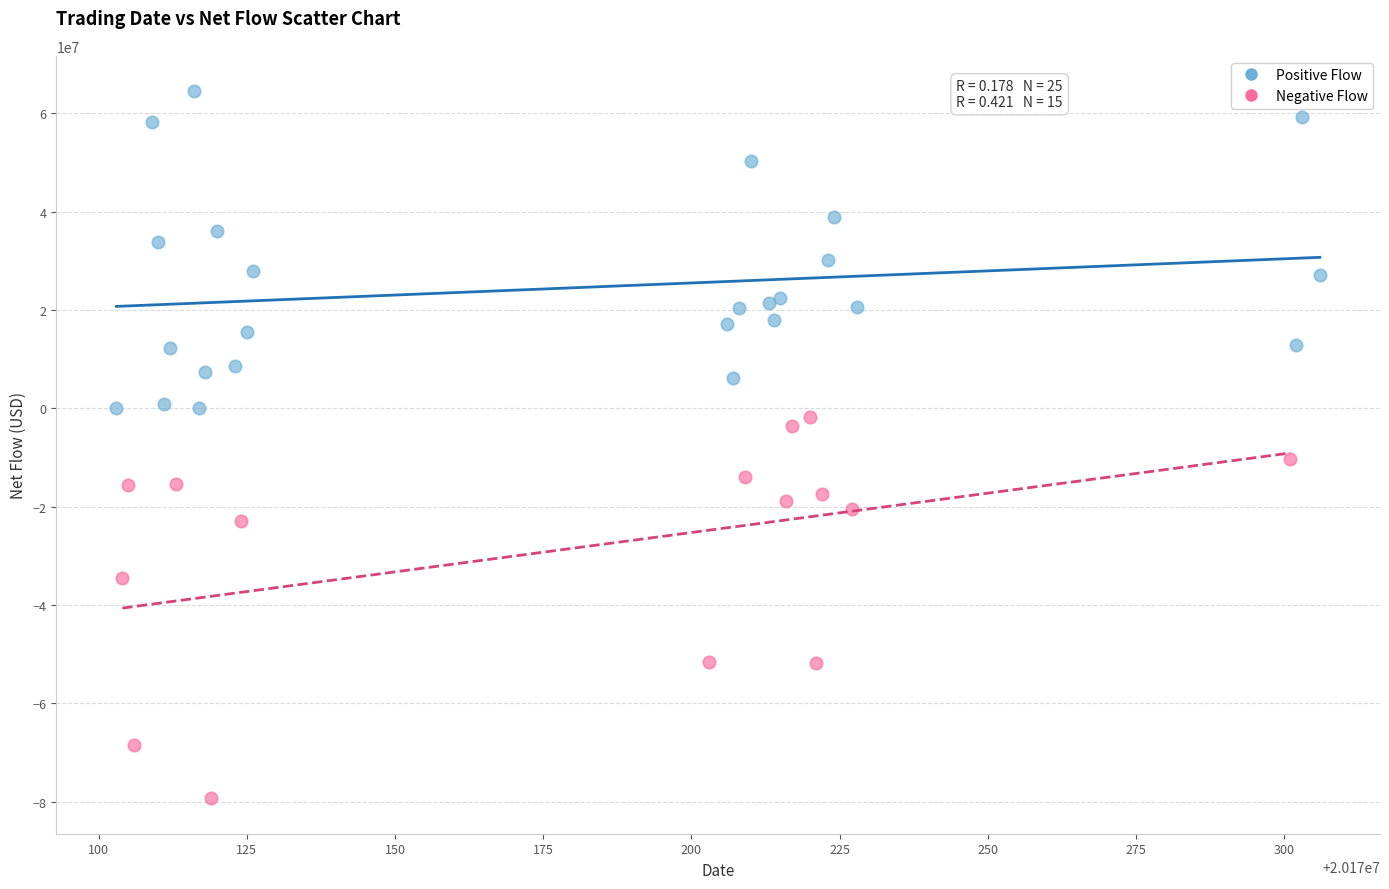

Which series has the largest Y range (max minus min)?

Negative Flow